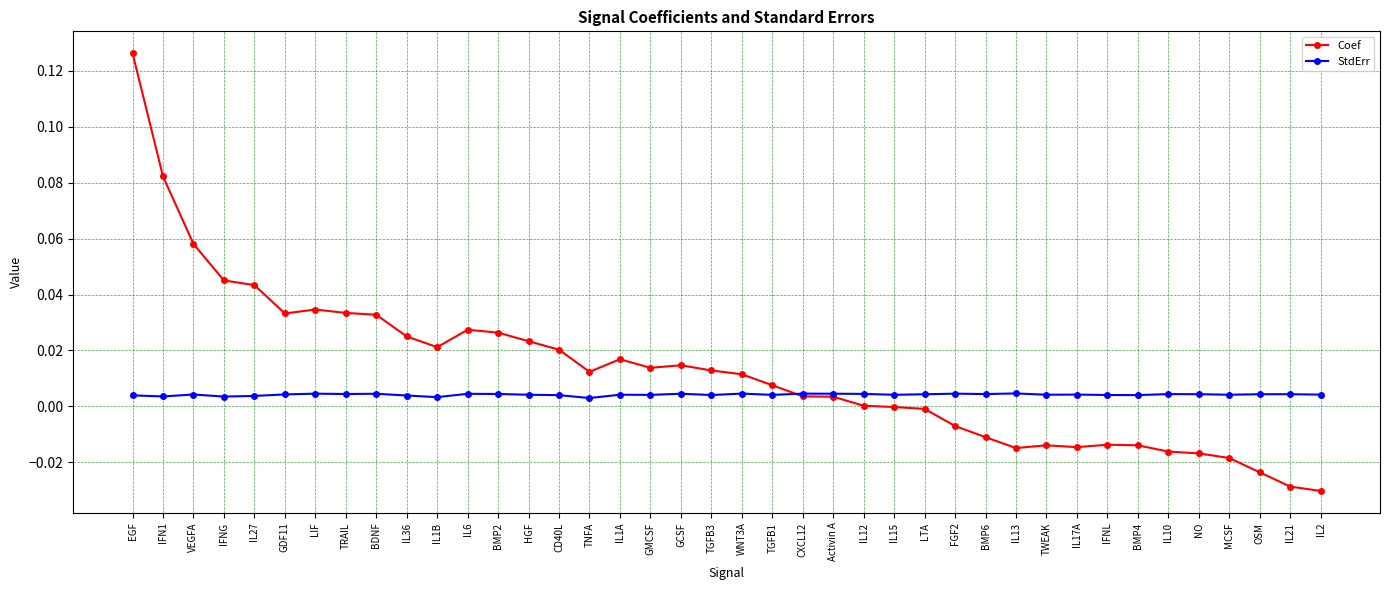

Is the value of StdErr at OSM greater than the value of Coef at TGFB1?

No